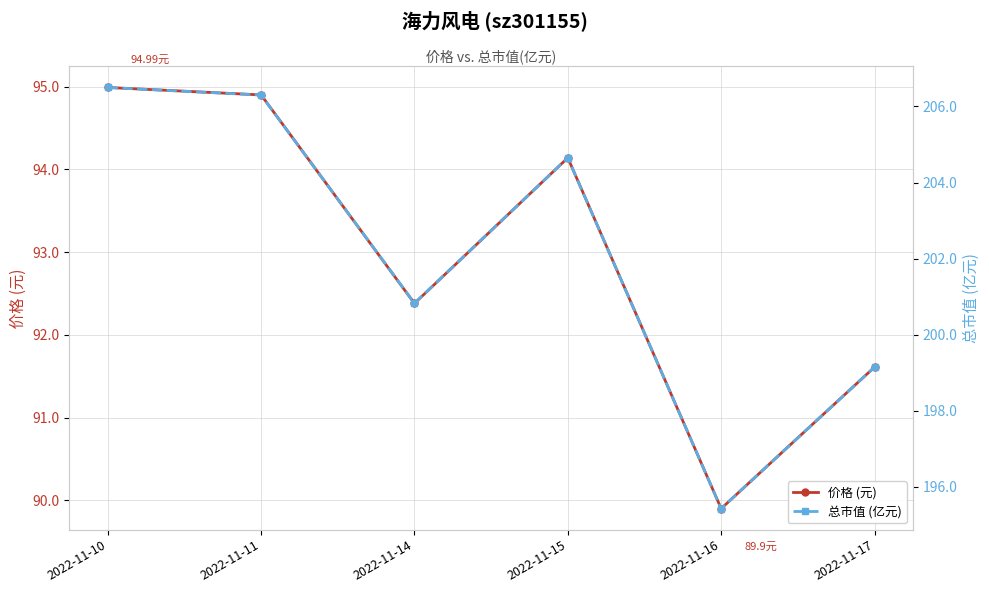

At which label does 总市值 (亿元) first exceed 204?

2022-11-10